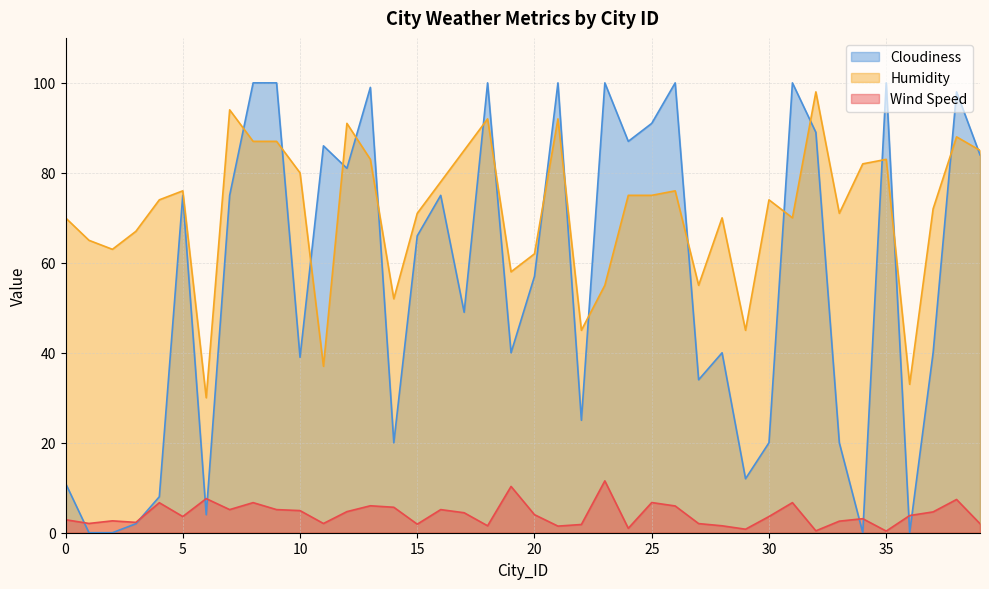

How many lines are shown in the chart?

3